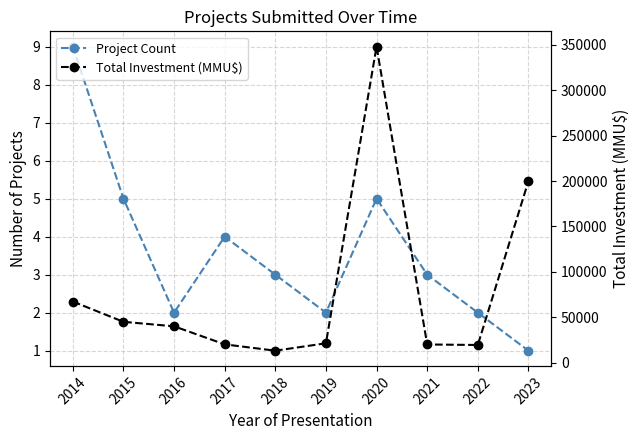

True or false: Total Investment (MMU$) and Project Count intersect in this chart.

False